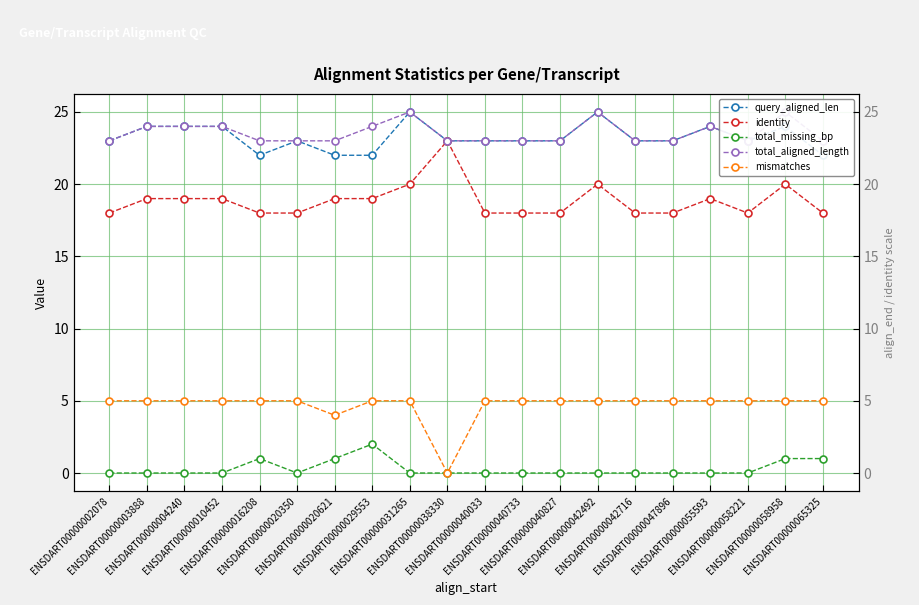

What is the difference between the total_missing_bp values at ENSDART00000020350 and ENSDART00000029553?

2